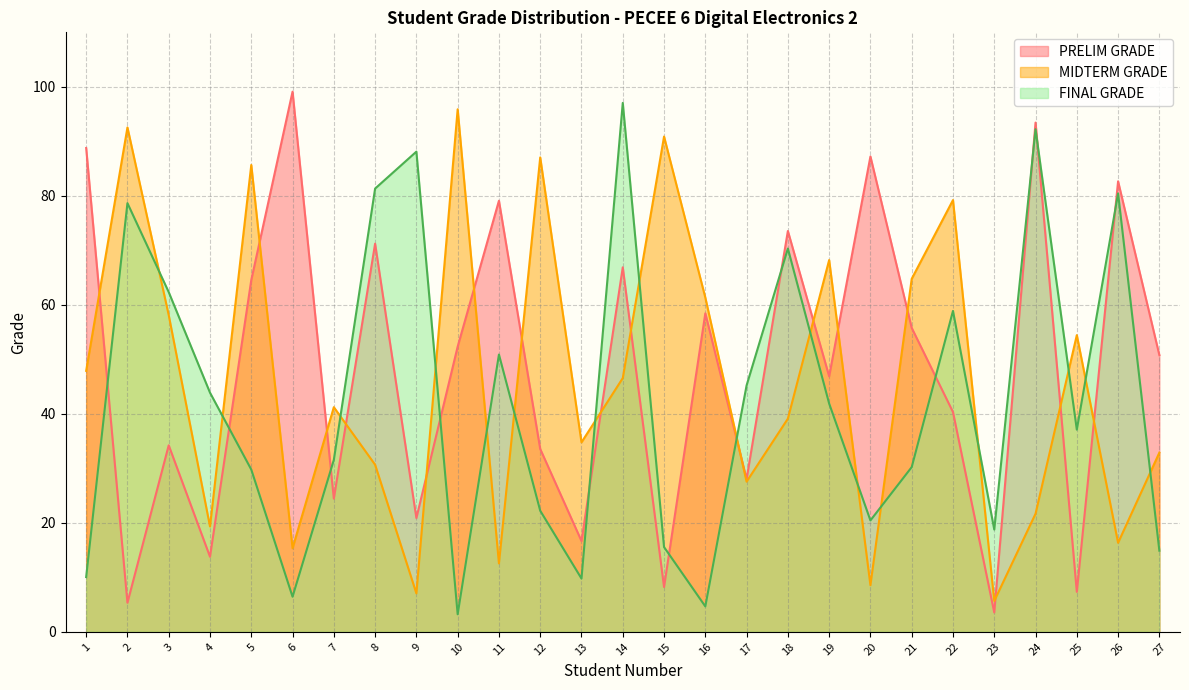

The FINAL GRADE series shows 22.4 at 19. True or false?

False